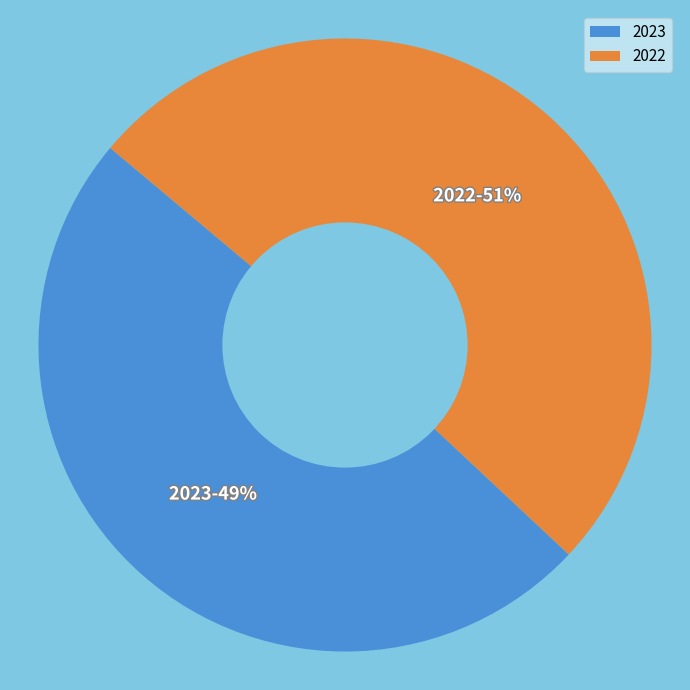

To the nearest percent, what portion does 2022 represent?

51%